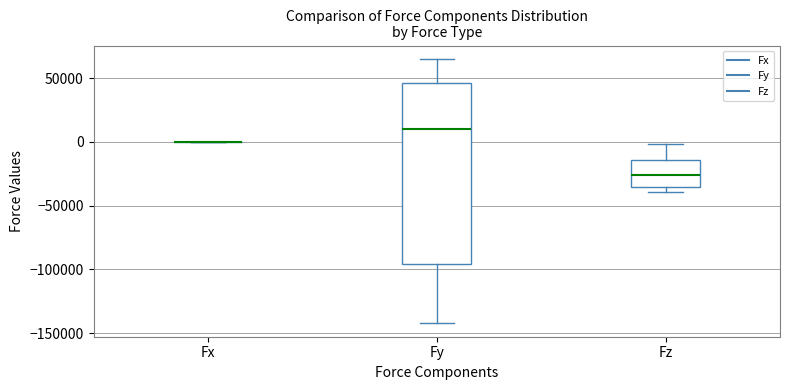

Reading left to right, read every box against the y-axis: the position of its median line, the range the box covers, and the ends of its whiskers. The values are not printed on the chart, so give them approximately, as read against the axis.

Fx: box collapsed to a line at 0, whiskers 0 to 0
Fy: median 10000, box -95000 to 45000, whiskers -140000 to 65000
Fz: median -25000, box -35000 to -15000, whiskers -40000 to 0